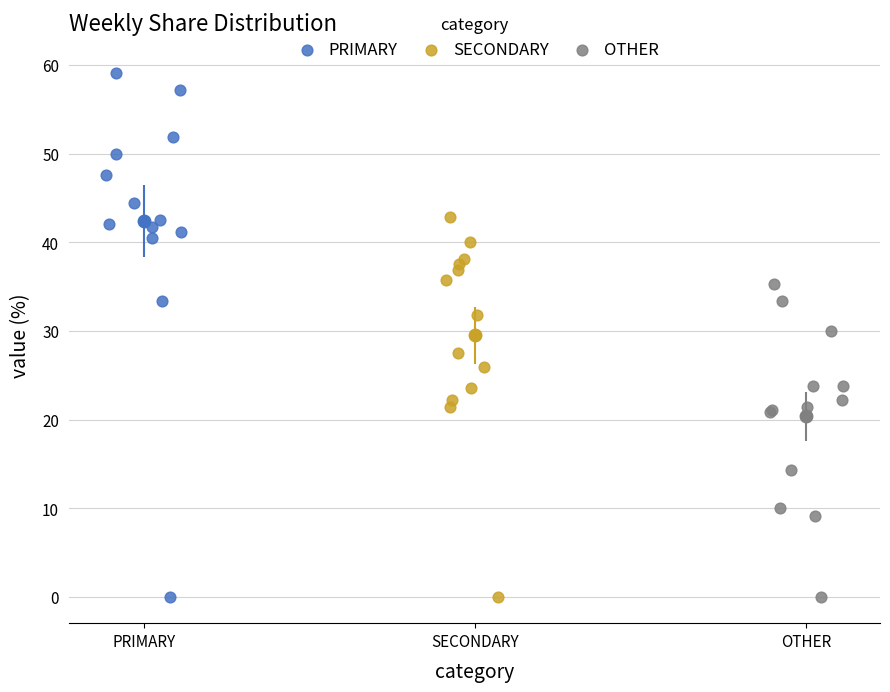

Which series contains the highest Y value?

PRIMARY